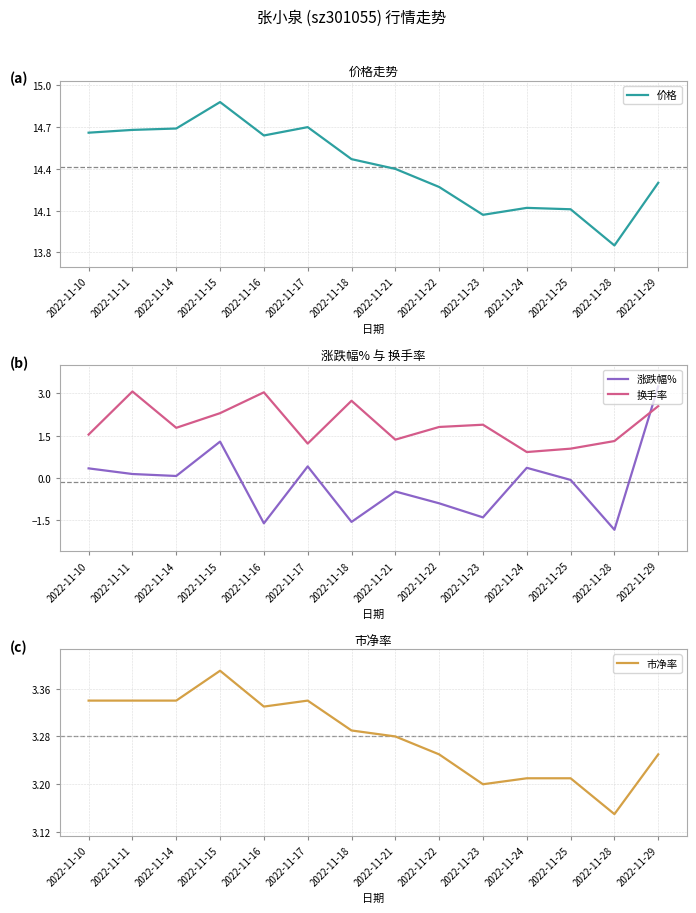

What is the total value across all series at 2022-11-25?

18.3